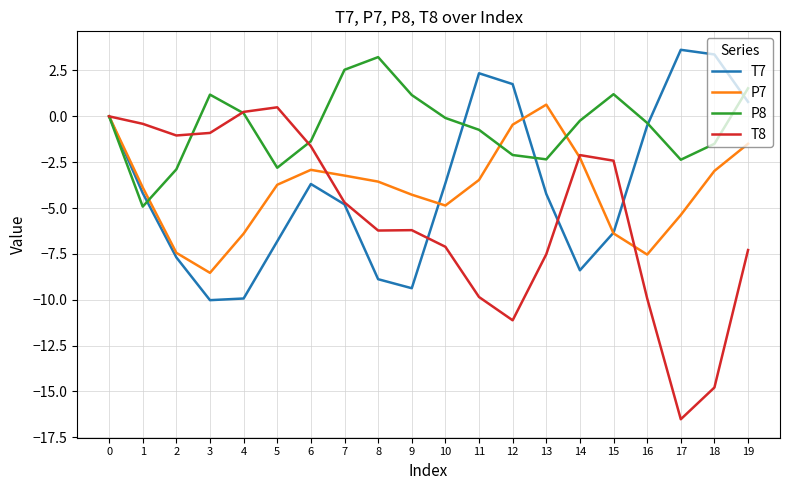

Between 4 and 16, which series saw the biggest shift?

T8